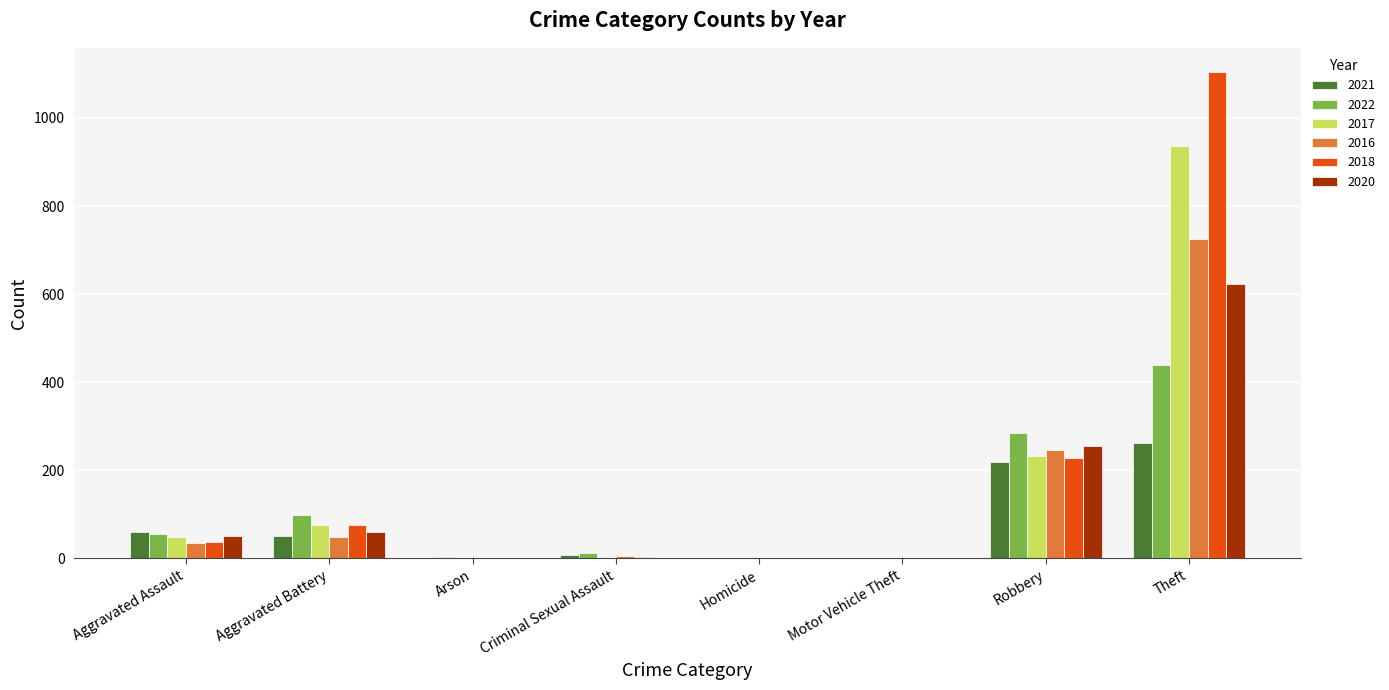

What is the difference between the 2018 values at Theft and Robbery?

877